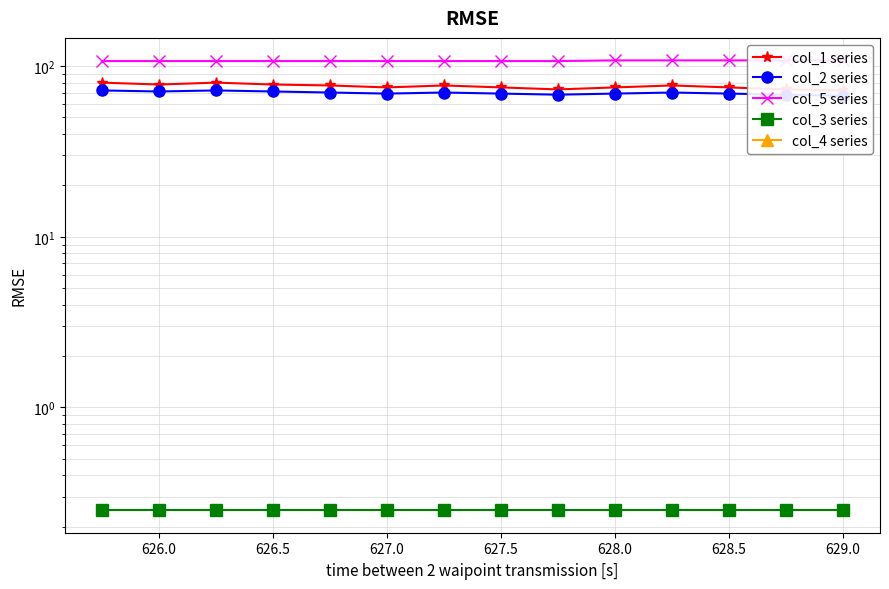

What is the minimum value for col_1 series?

72.0